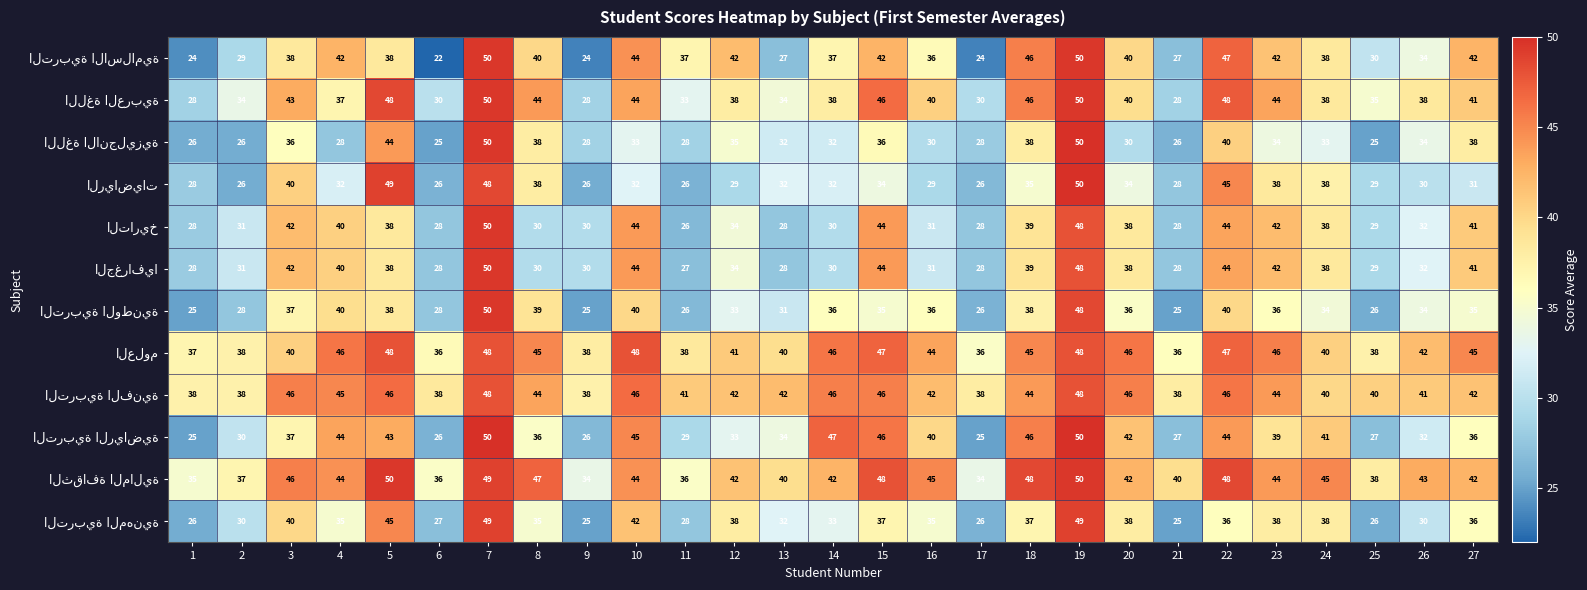

What is the smallest value displayed?

22